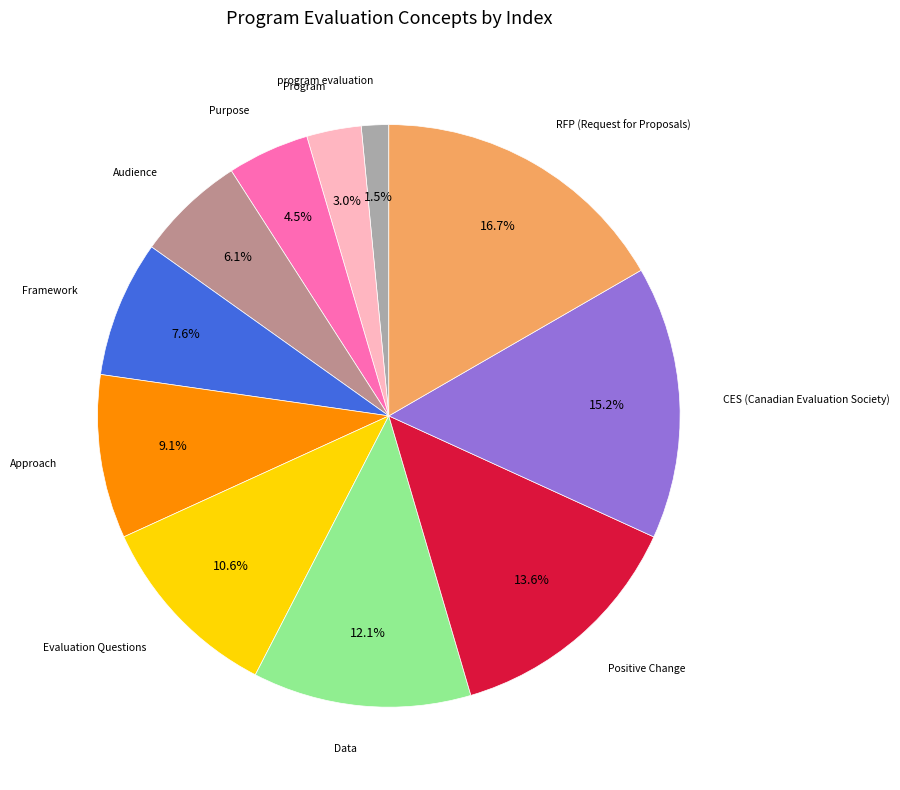

Is there any slice that represents more than half of the pie?

No